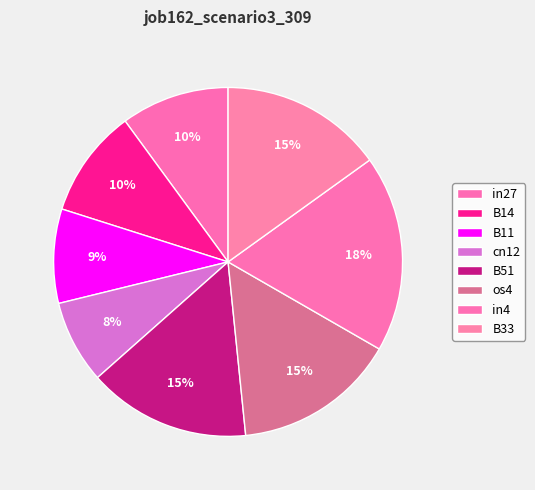

To the nearest percent, what is the average slice percentage?

12%